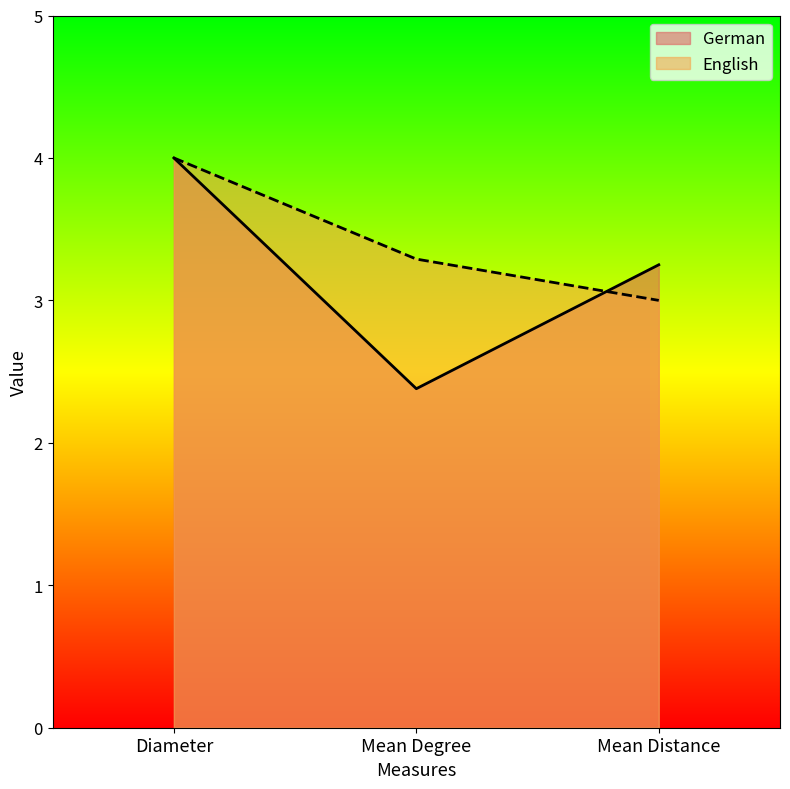

What is the spread (max minus min) of values at Mean Distance?

0.2